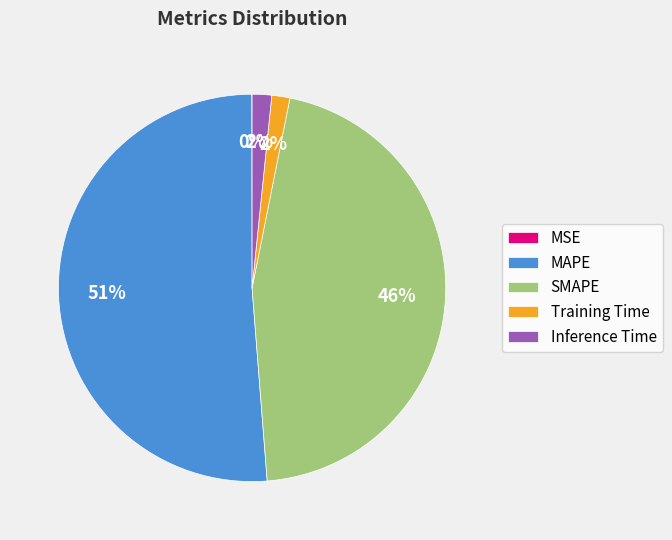

To the nearest percent, what is the average slice percentage?

20%